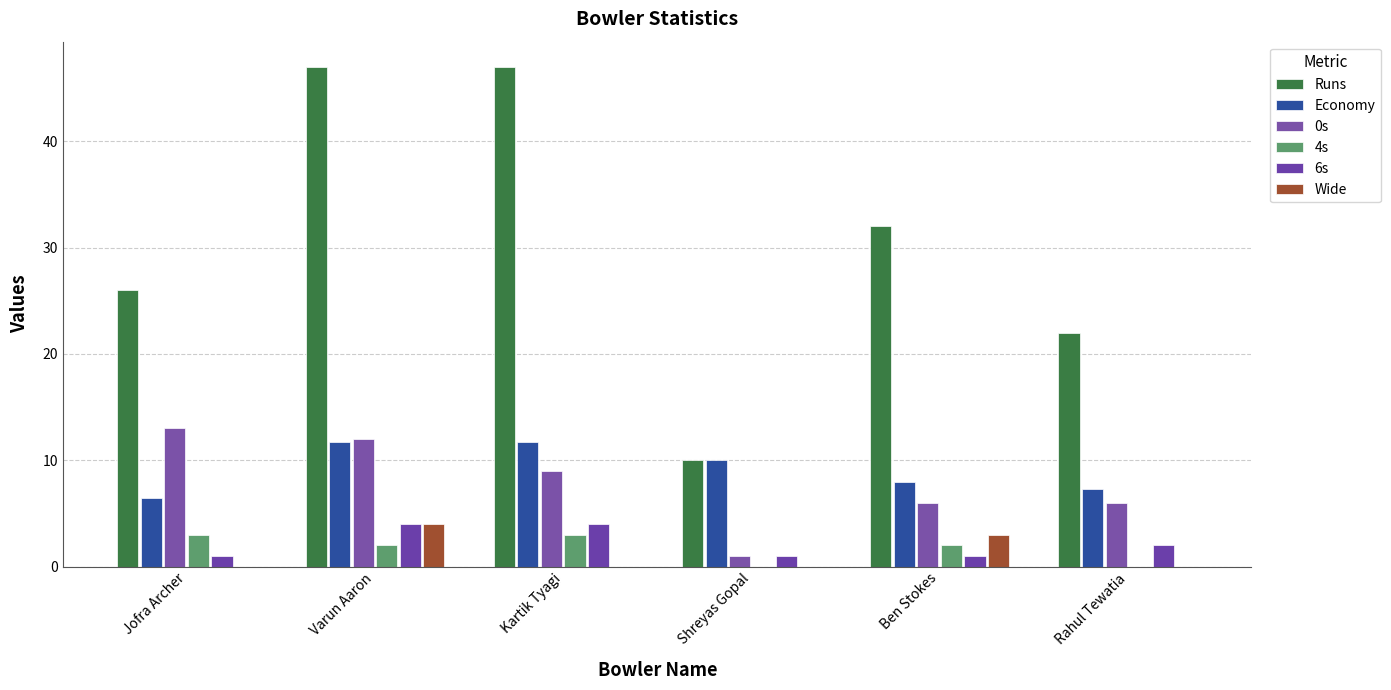

Count the 4s values in the range 0 to 3.

6